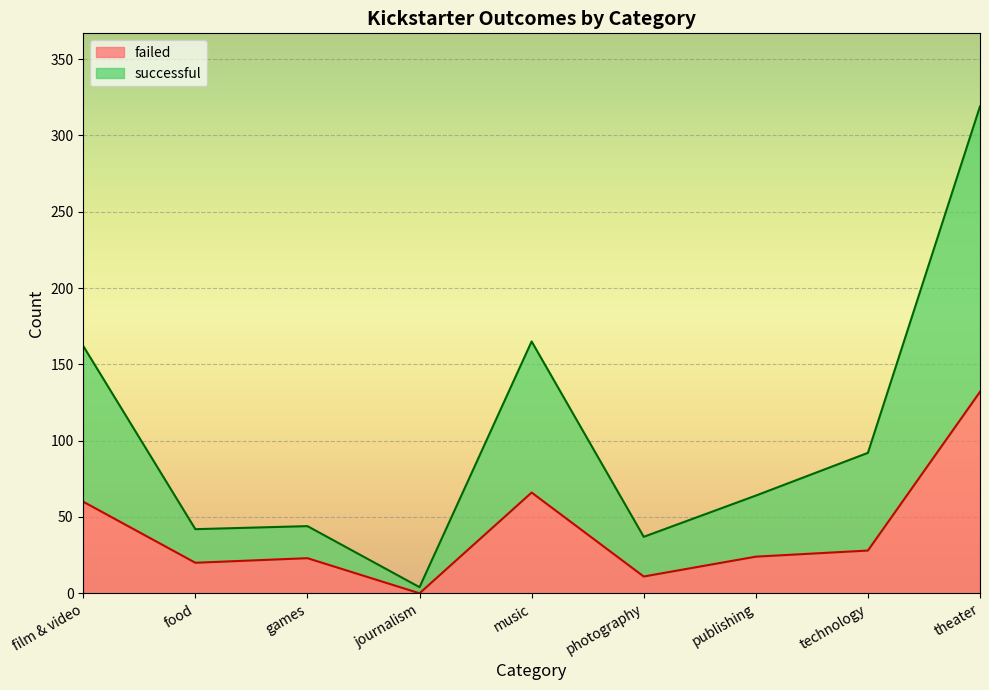

At how many categories does at least one series exceed 292?

1